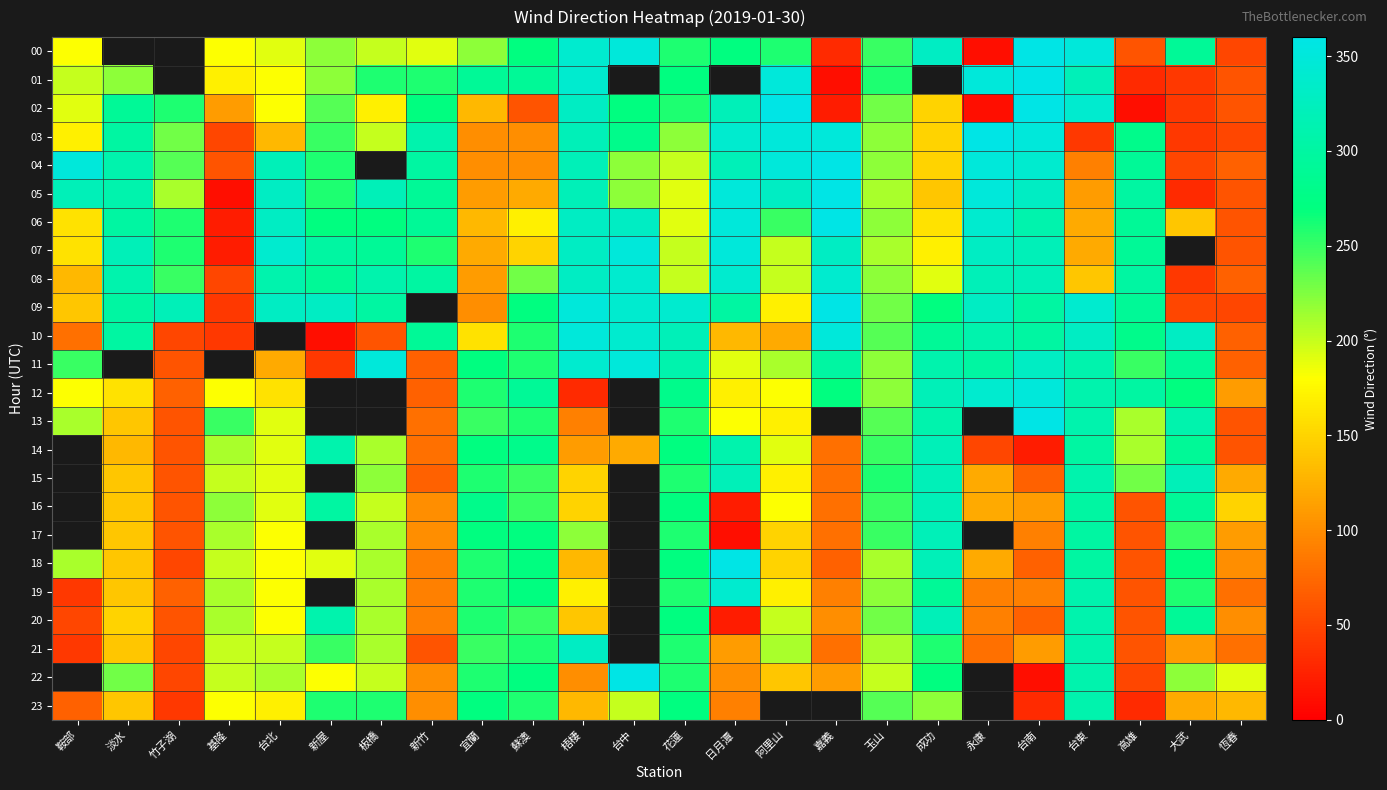

Rank the series by their average value, from highest to lowest.

06, 07, 08, 09, 10, 11, 12, 13, 14, 15, 16, 17, 18, 19, 20, 21, 22, 23, 03, 04, 05, 00, 01, 02